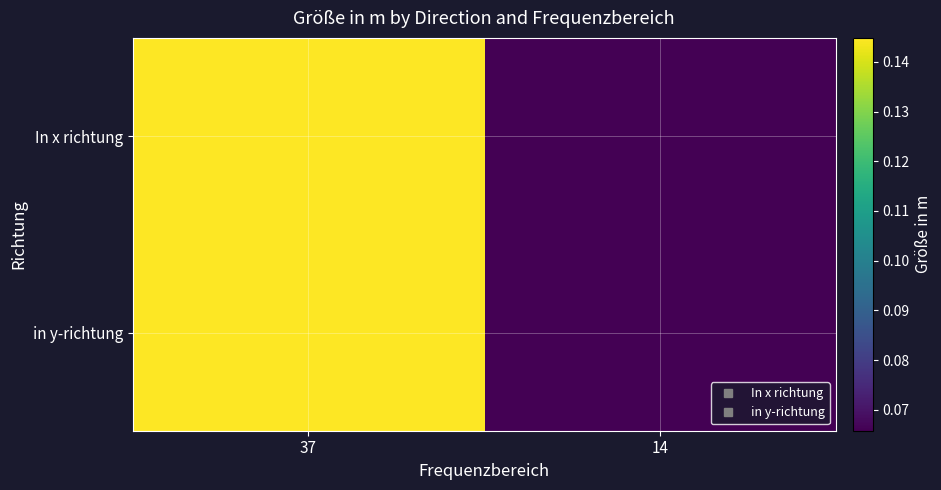

At 37, list the series in order from largest to smallest.

In x richtung, in y-richtung